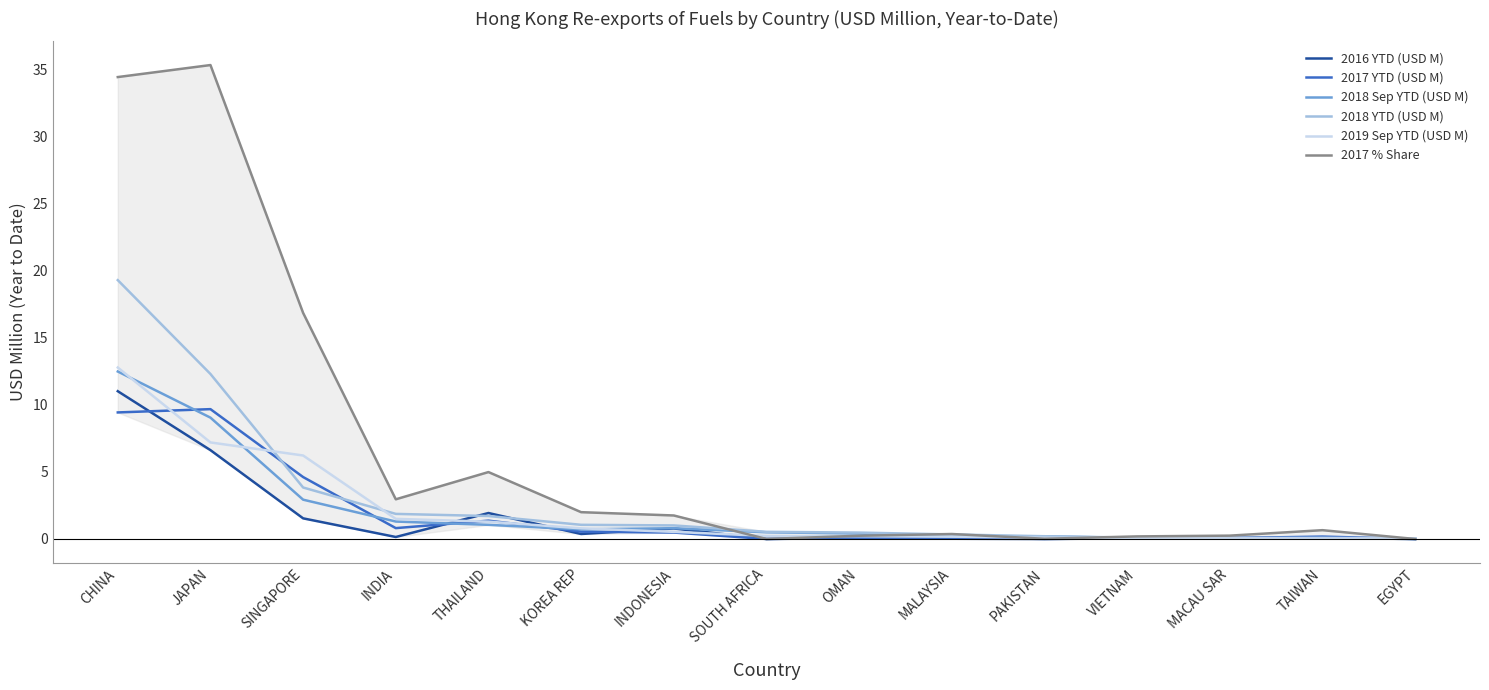

Count the number of categories in the chart.

15